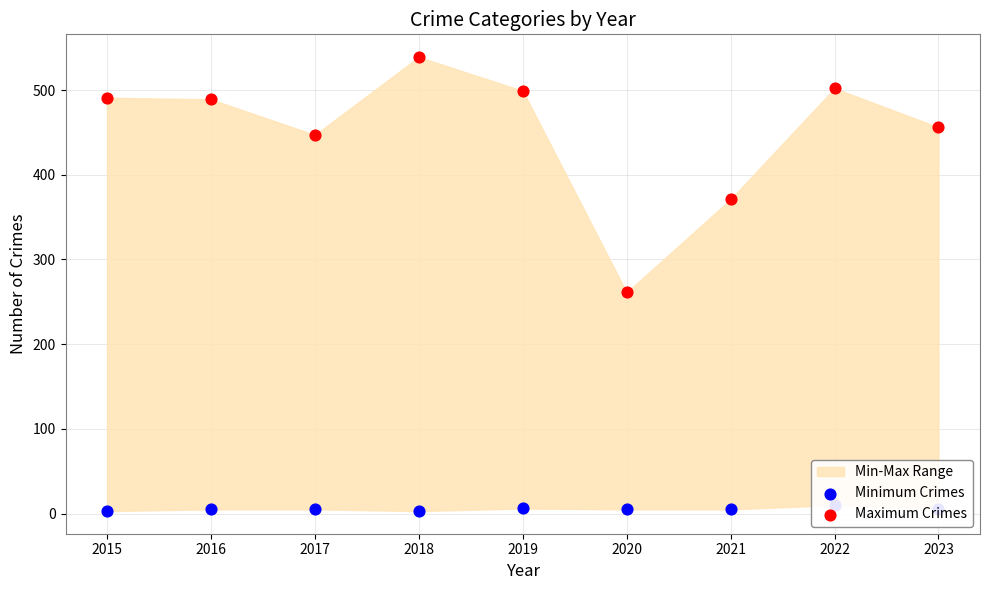

Which series has the largest total across all categories?

Maximum Crimes